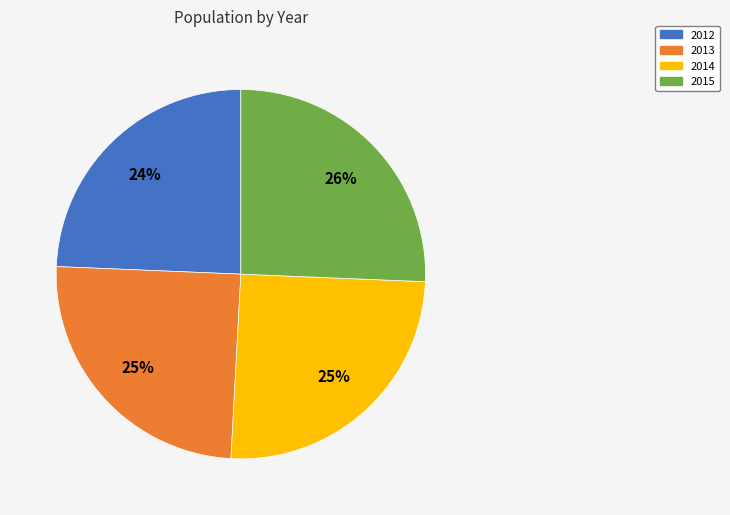

What is the ratio of the value at 2014 to the value at 2012?

1.0